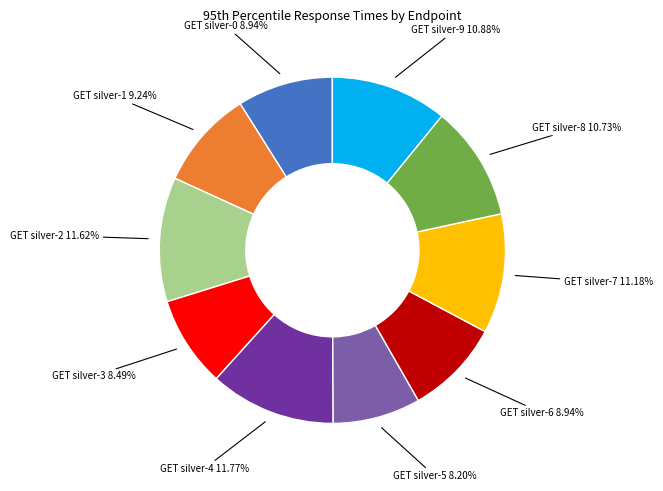

Does any single category account for the majority?

No